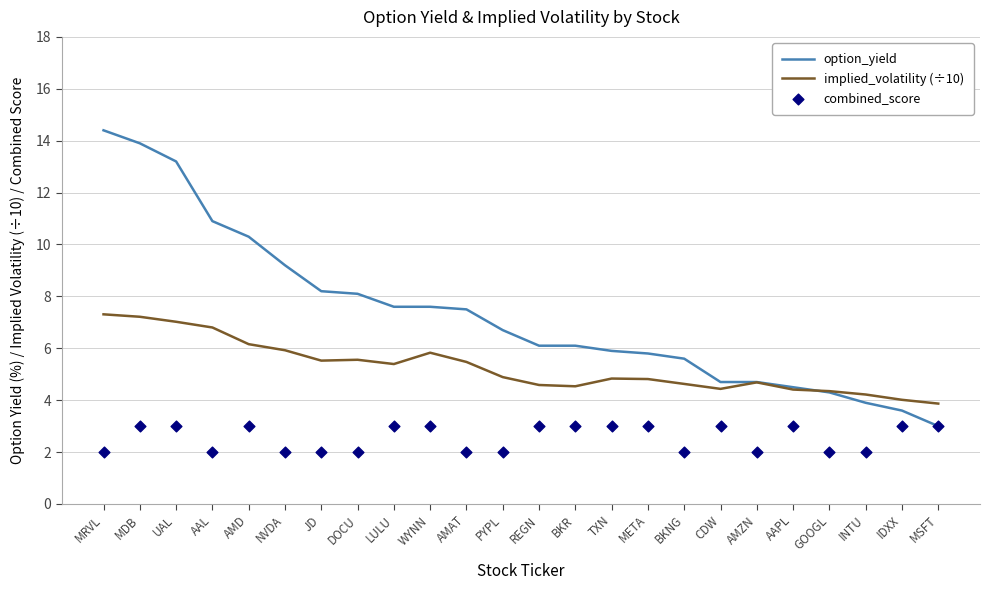

What are all the series names shown in the legend?

option_yield, implied_volatility (÷10), combined_score